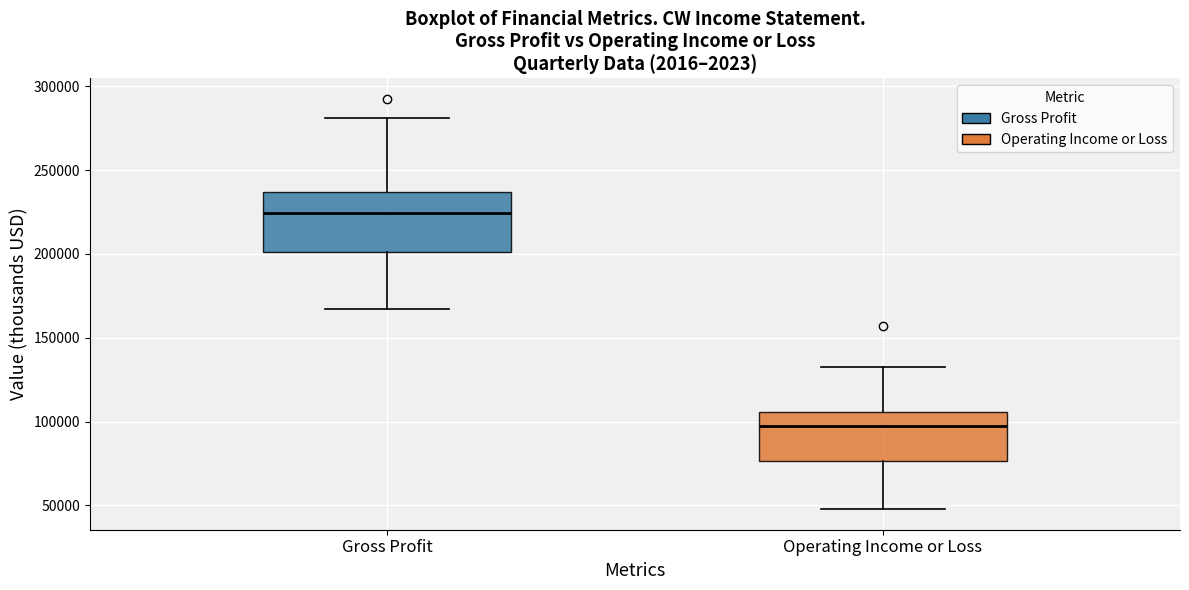

Where does the median line of the box for Operating Income or Loss sit on the y-axis? The values are not printed on the chart, so give them approximately, as read against the axis.

95000